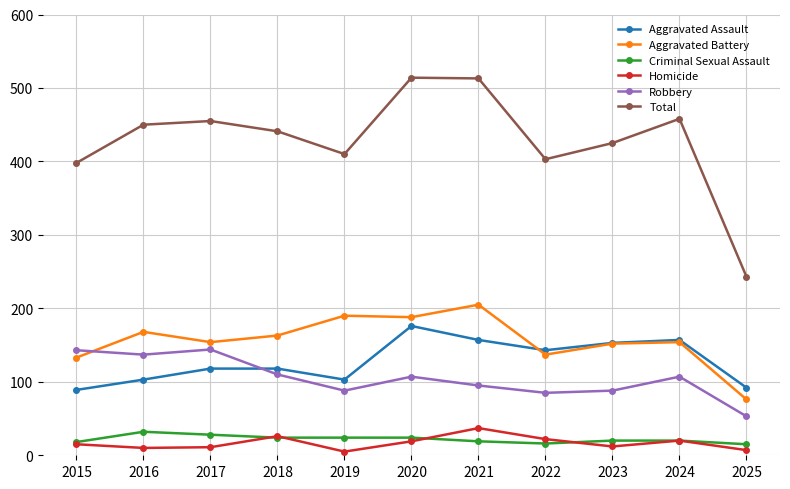

True or false: Aggravated Assault and Total cross at least once.

False